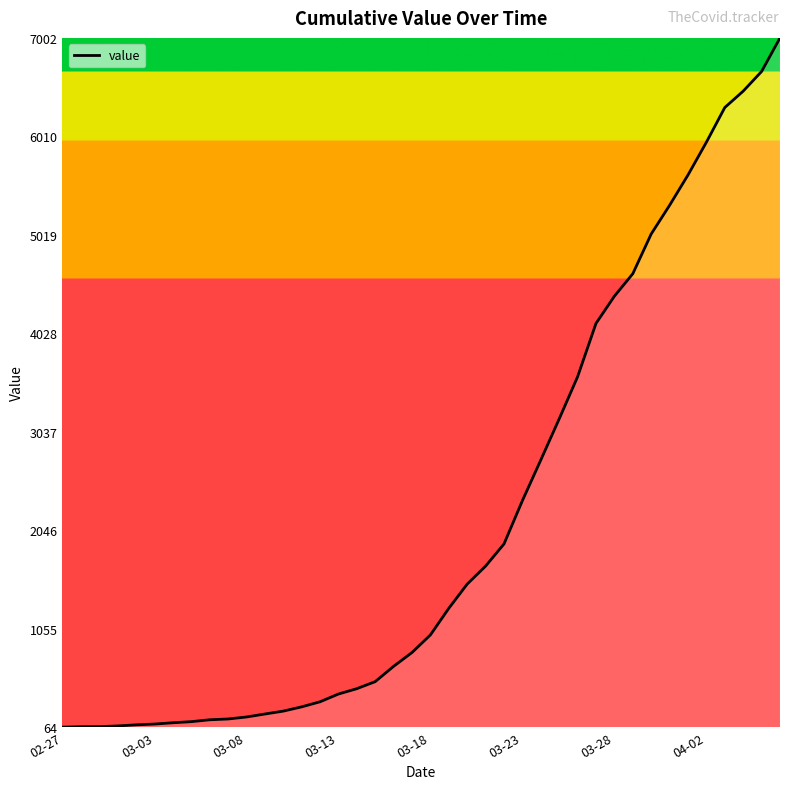

What is the difference between the maximum and minimum values?

6938